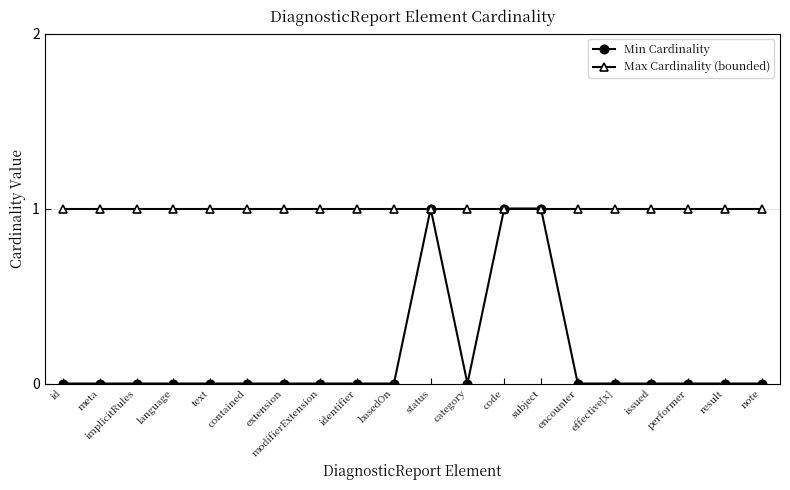

Which series has the largest total across all categories?

Max Cardinality (bounded)